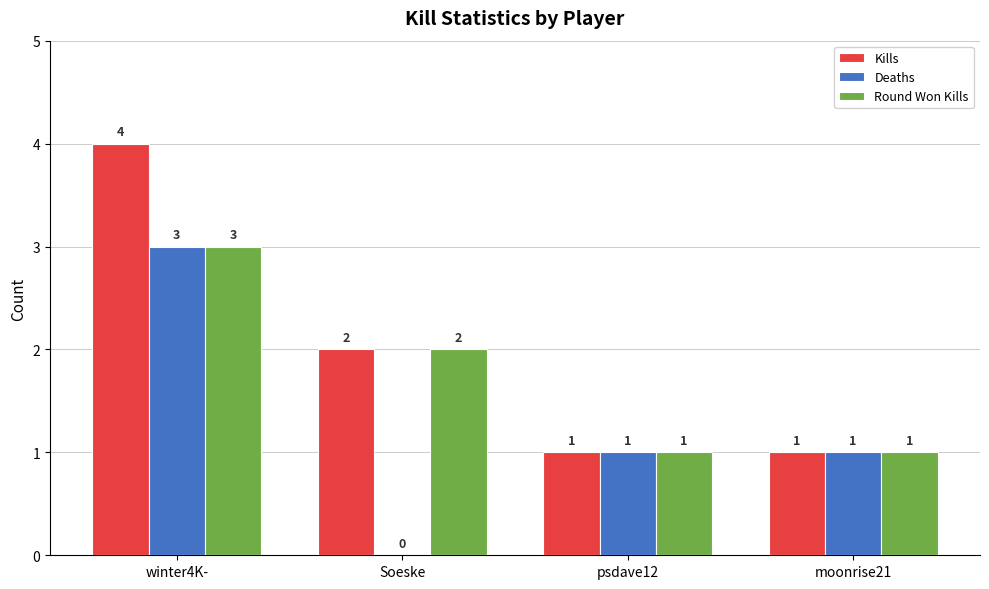

What is the total value across all series at Soeske?

4